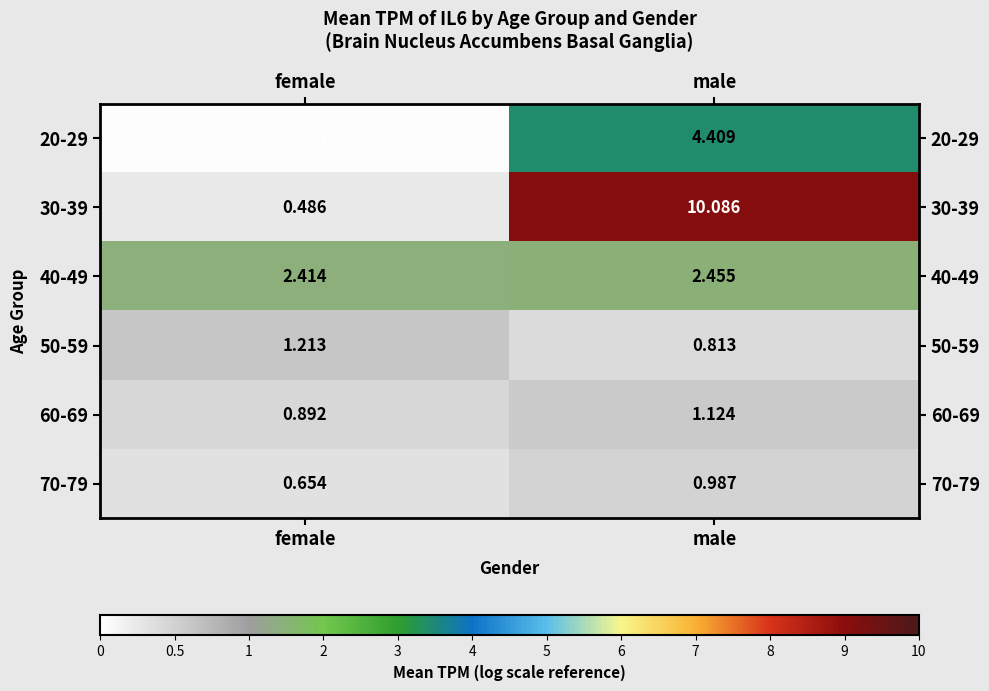

At which label is 60-69 closest to 1?

female